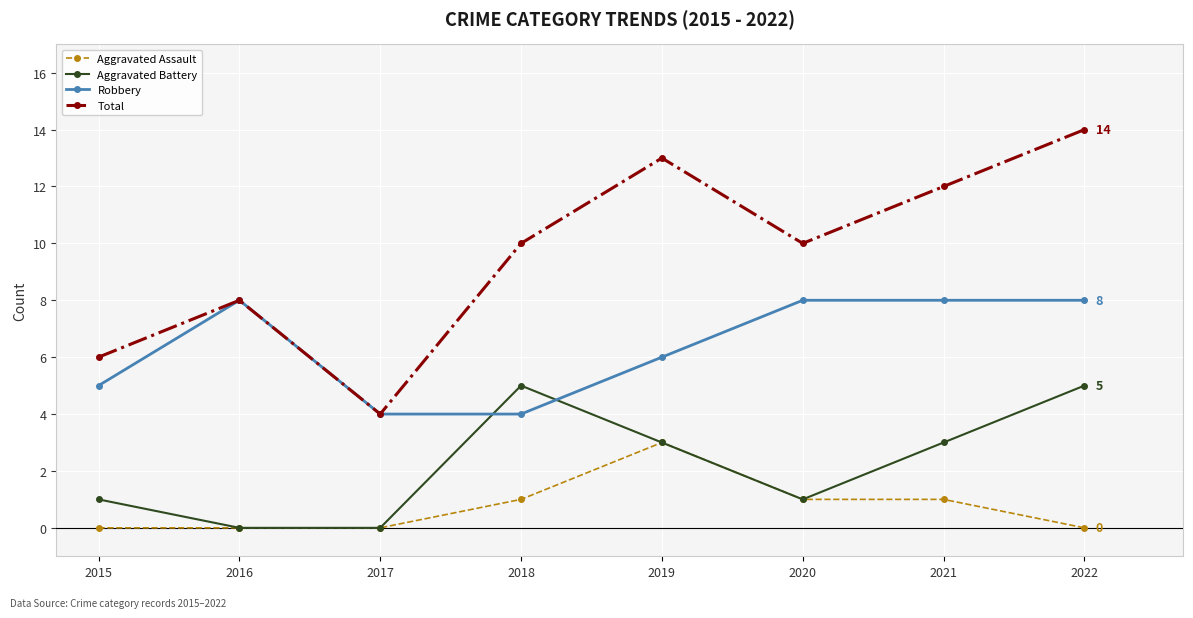

Read the Robbery value at 2015.

5